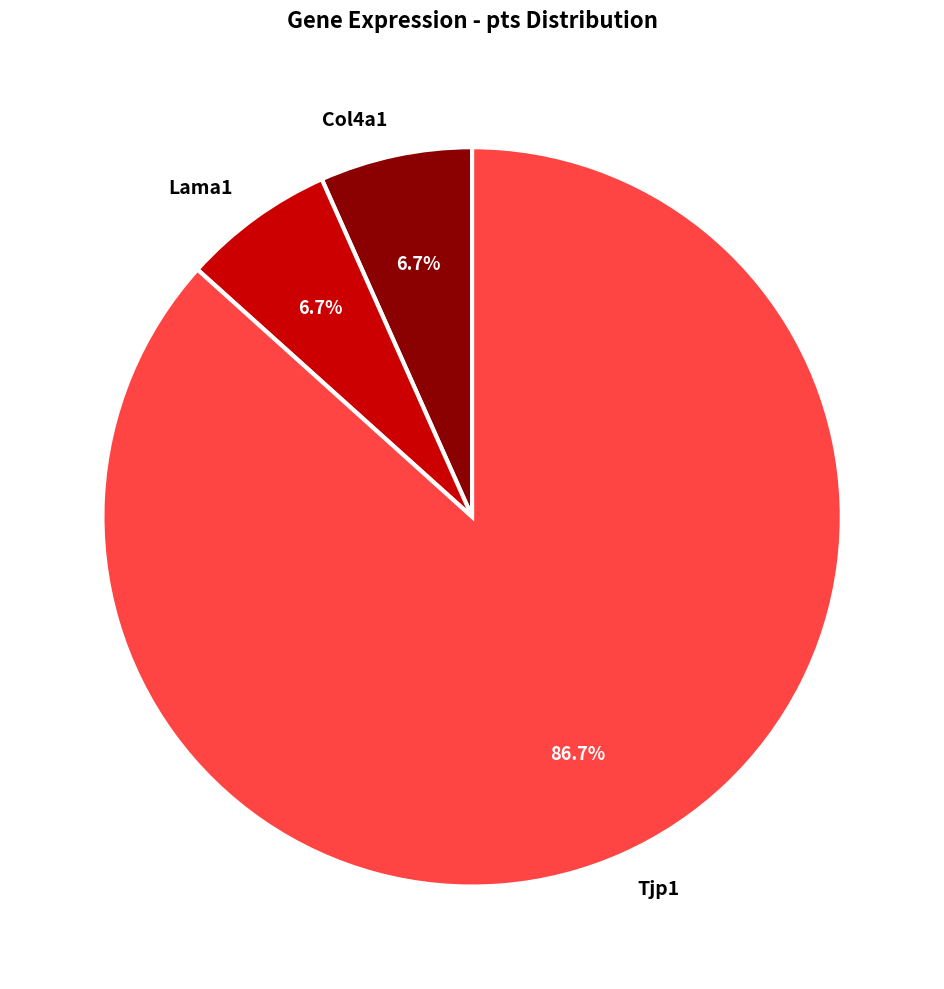

Is there a majority slice in this chart?

Yes